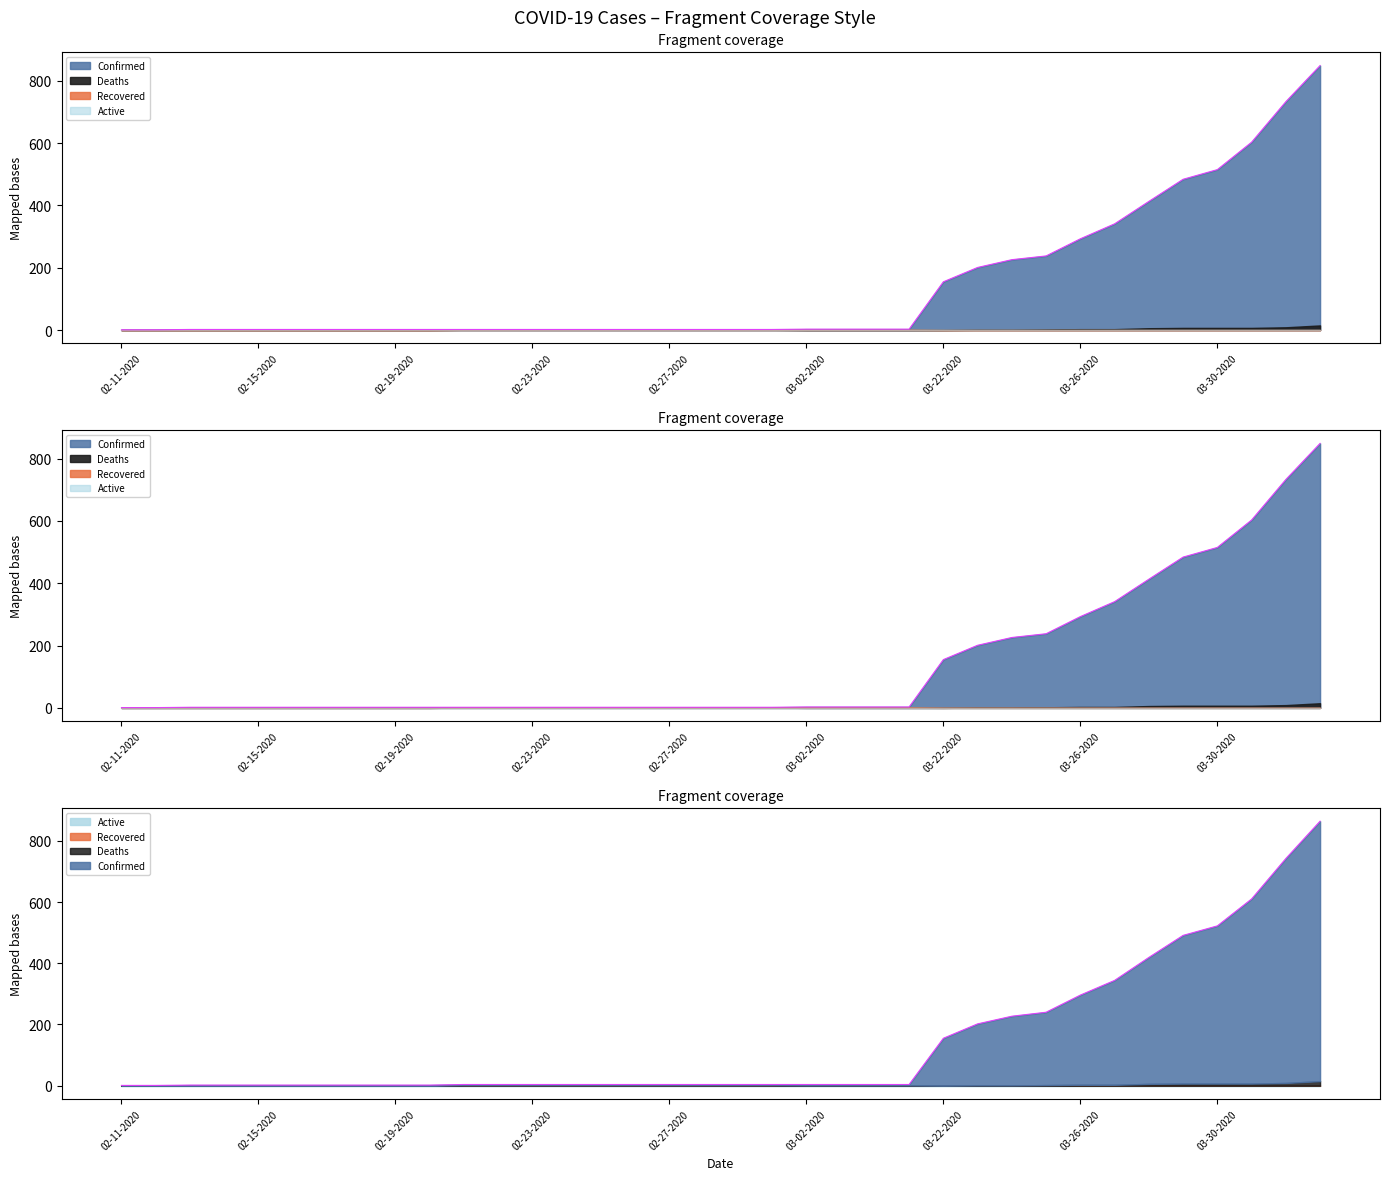

Where is Confirmed nearest to the value 425?

03-28-2020